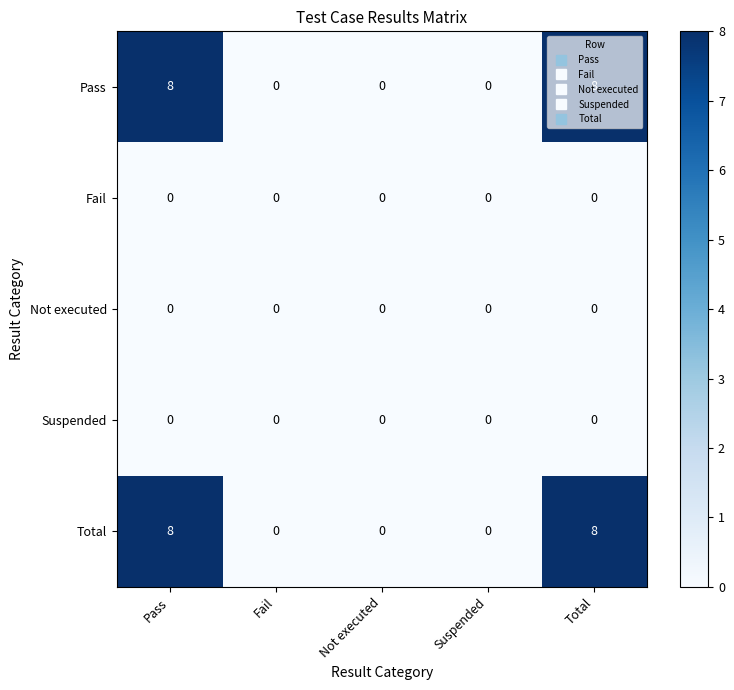

What is the maximum value shown in the chart?

8